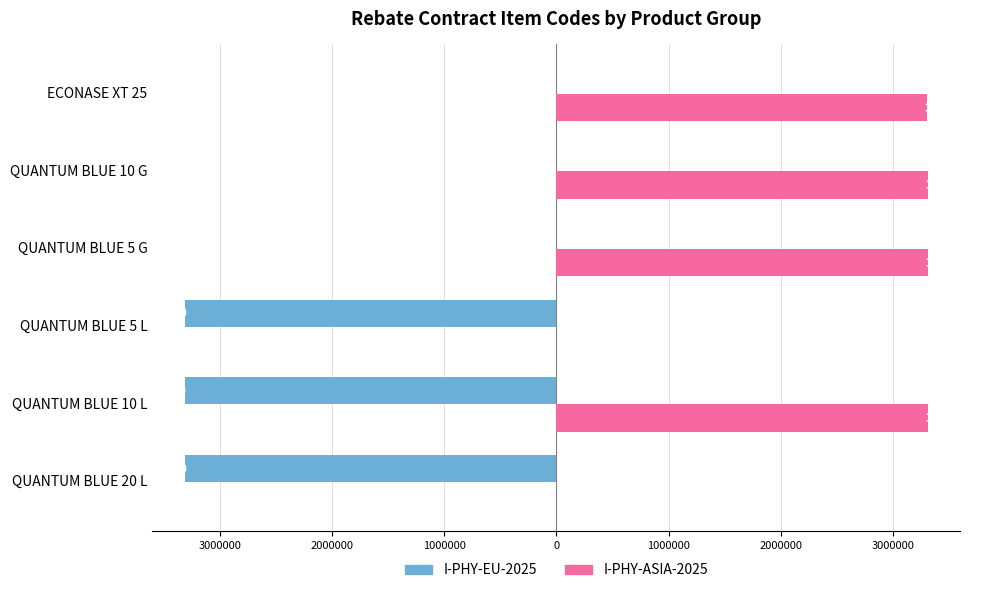

What are all the series names shown in the legend?

I-PHY-EU-2025, I-PHY-ASIA-2025